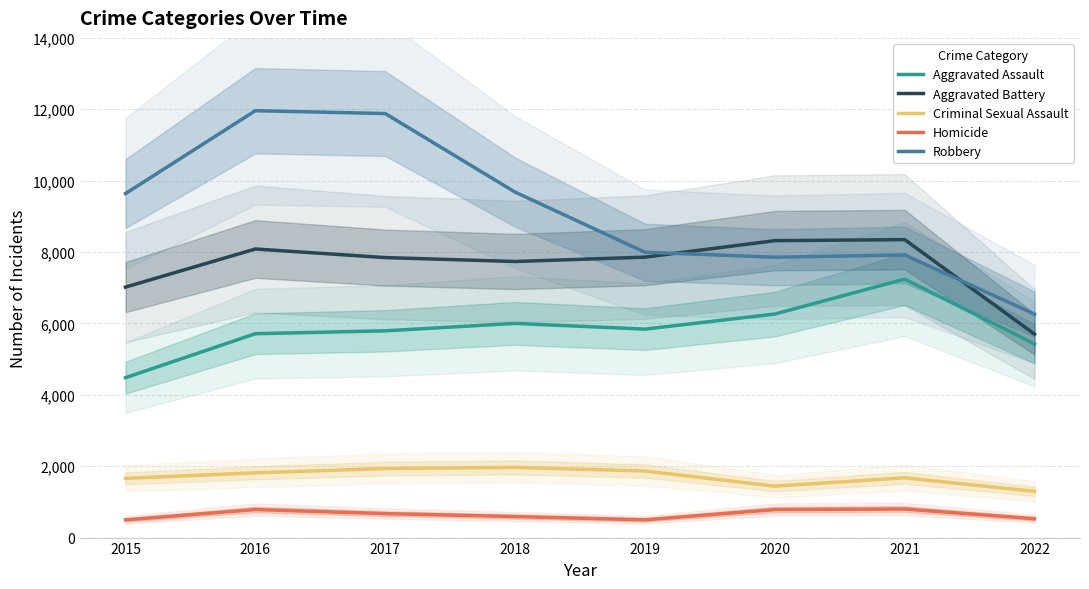

At which category does the chart reach its peak across all series?

2016